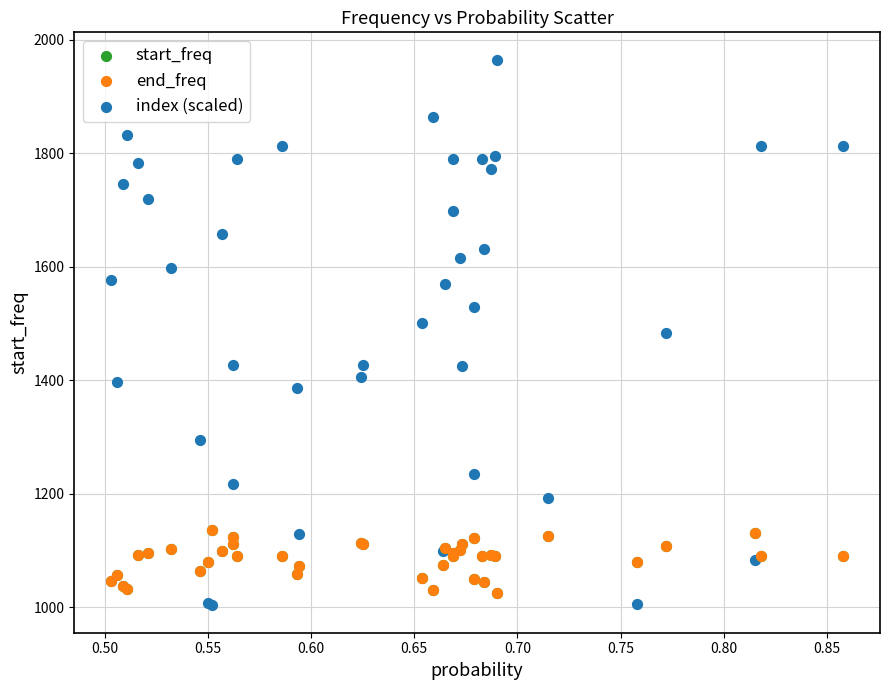

Which series has the largest Y range (max minus min)?

index (scaled)